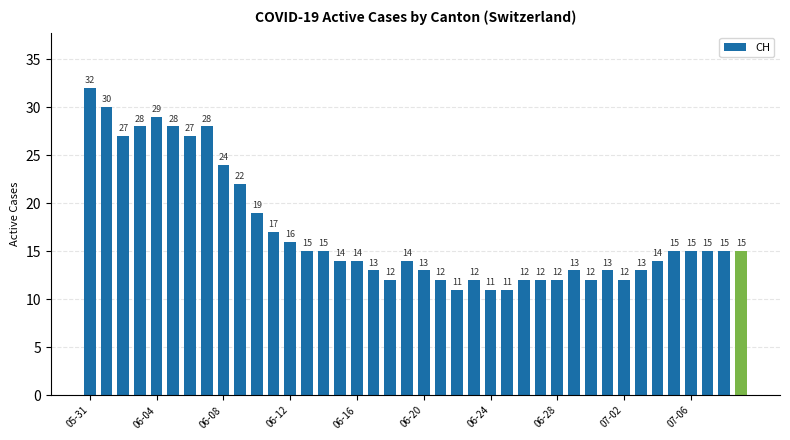

What is the difference between the maximum and minimum values?

21